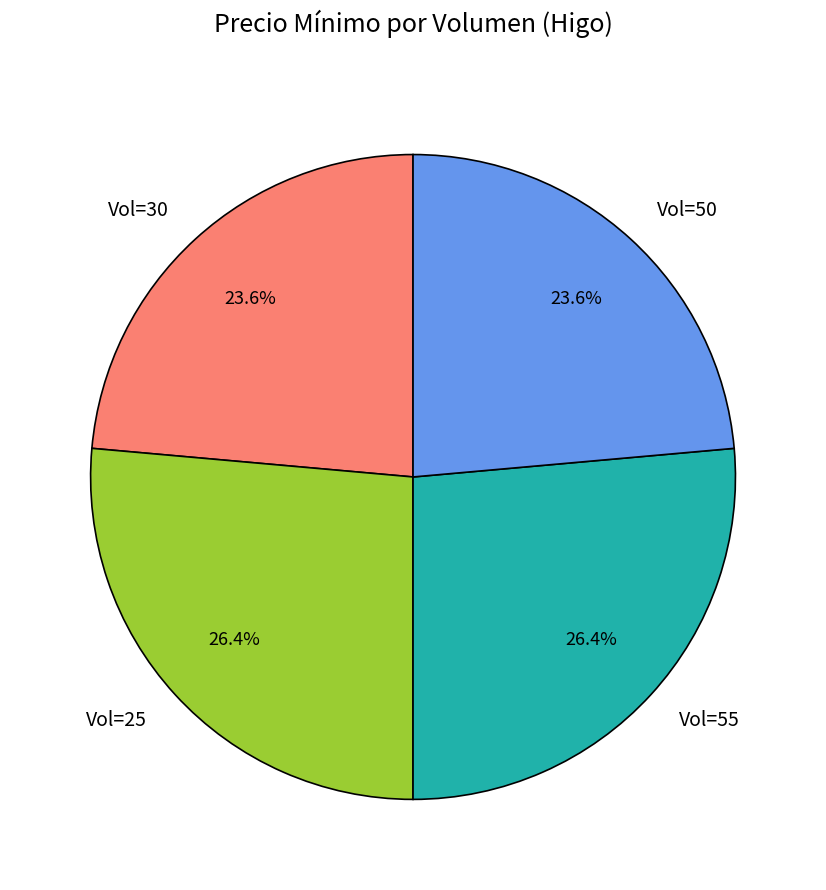

Does Vol=50 account for over 50% of the chart?

No